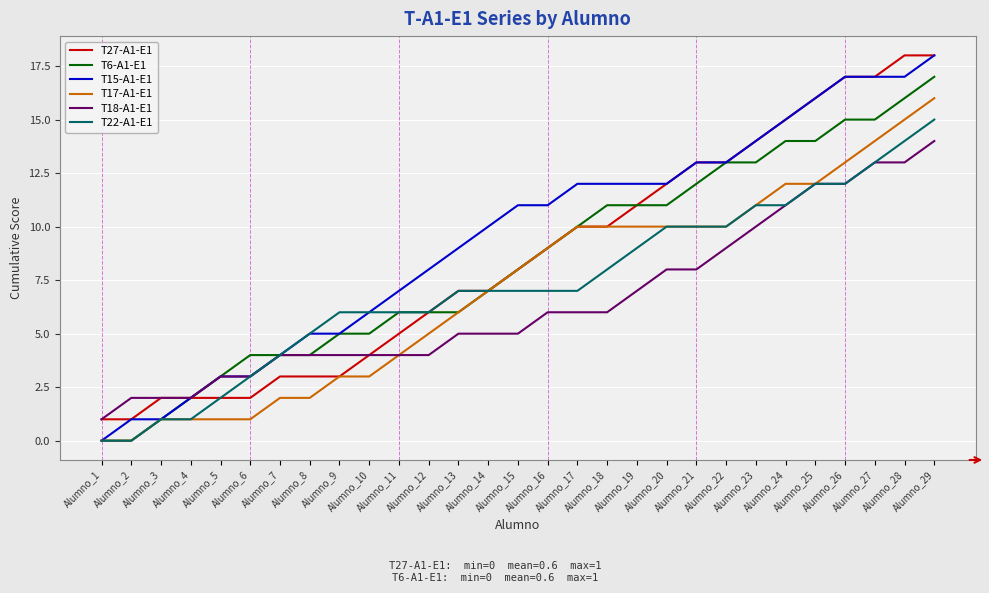

How many positive values does the T15-A1-E1 series have?

28